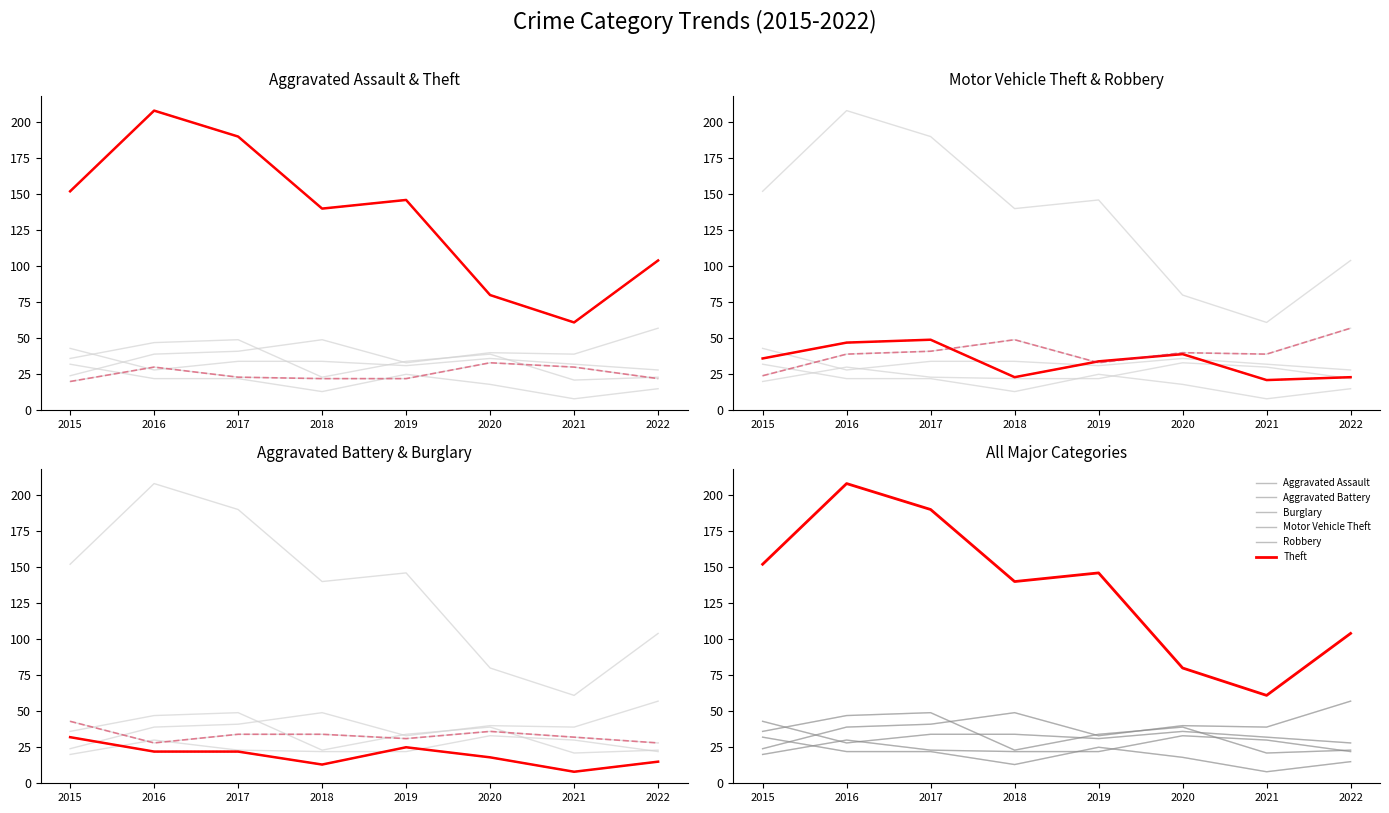

Does the chart display data point markers on the line(s)?

No